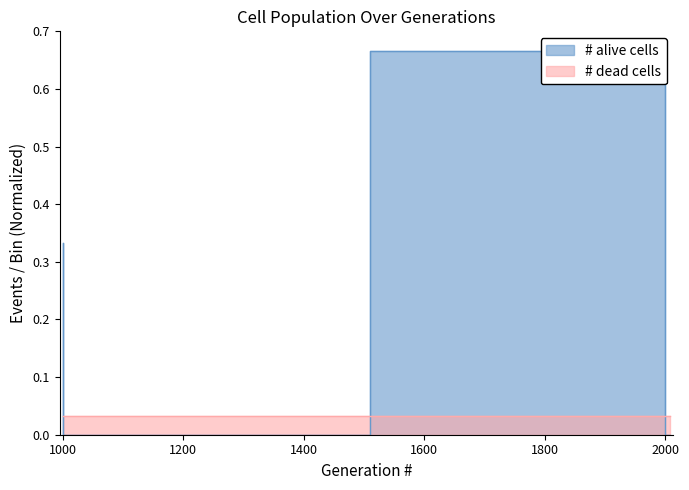

Is it true that # alive cells equals 0.0 at 1003?

True